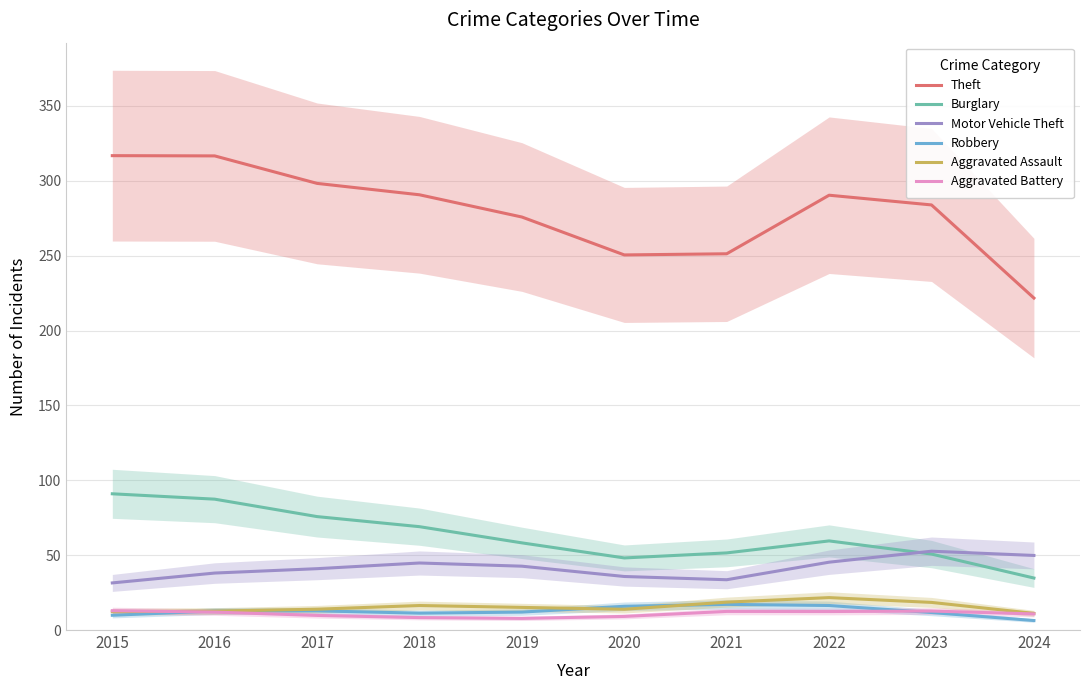

Rank the categories by Theft value from highest to lowest.

2015, 2016, 2017, 2018, 2022, 2023, 2019, 2021, 2020, 2024